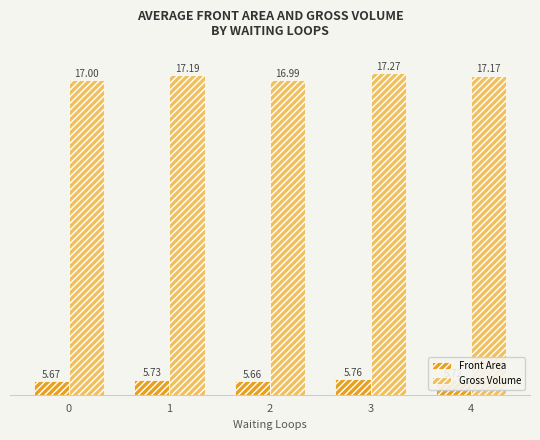

What is the sum of the Front Area values at 4 and 1?

11.5